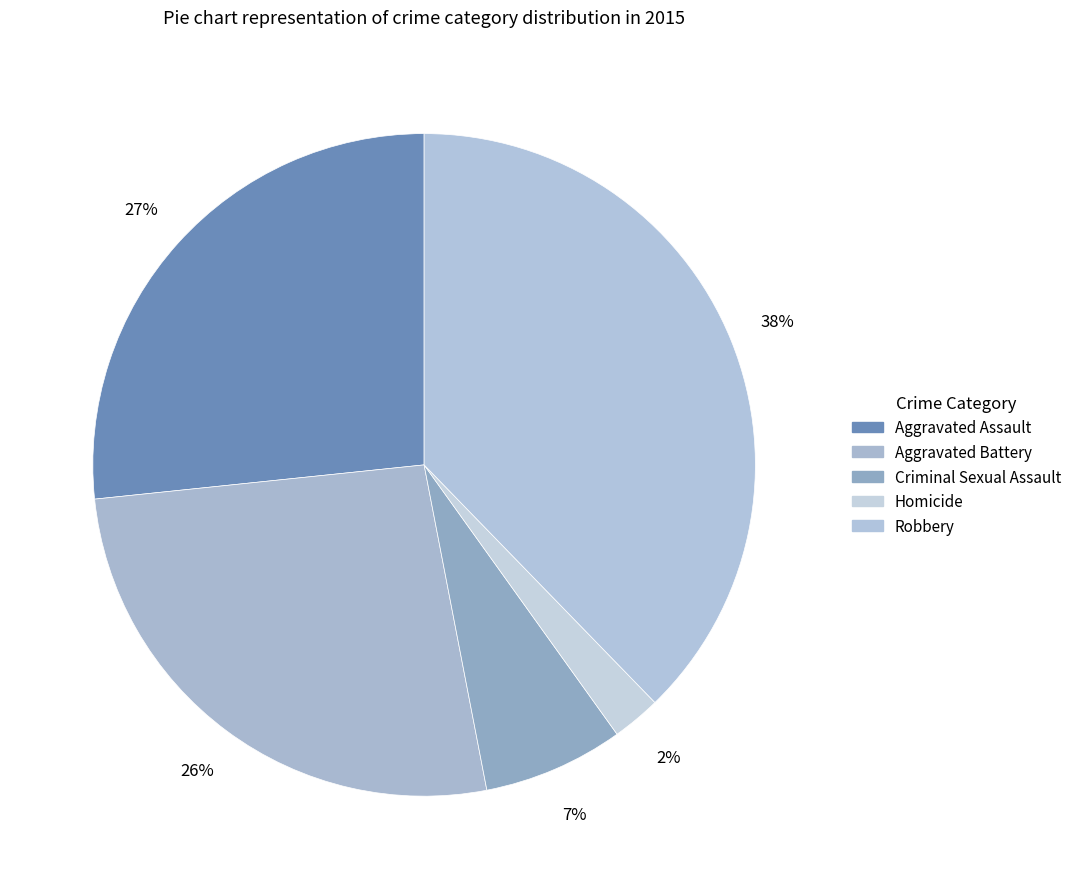

Is there a majority slice in this chart?

No